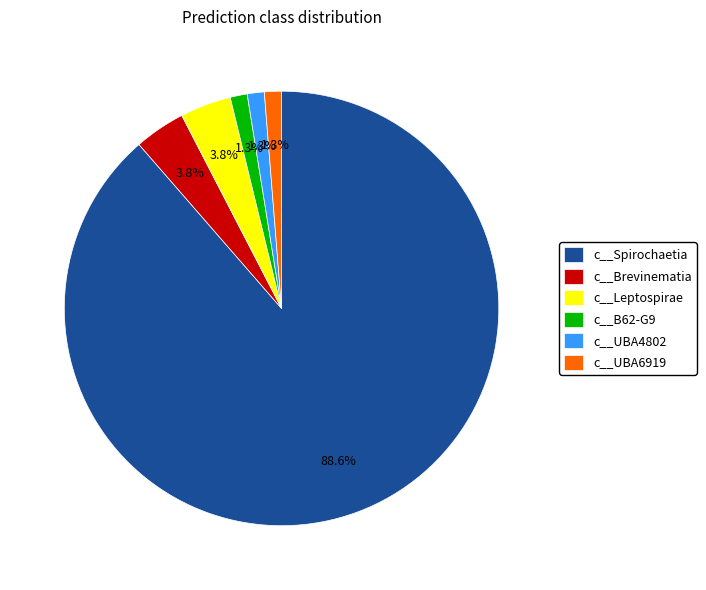

To the nearest percent, what is the combined percentage of c__Spirochaetia and c__UBA6919?

90%